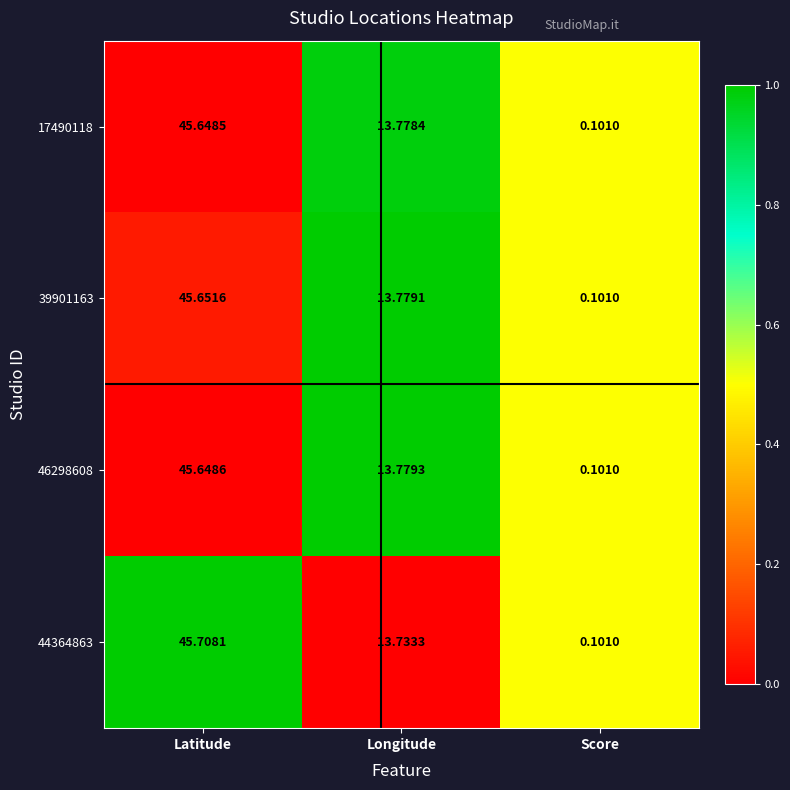

At how many categories does at least one series exceed 0?

3